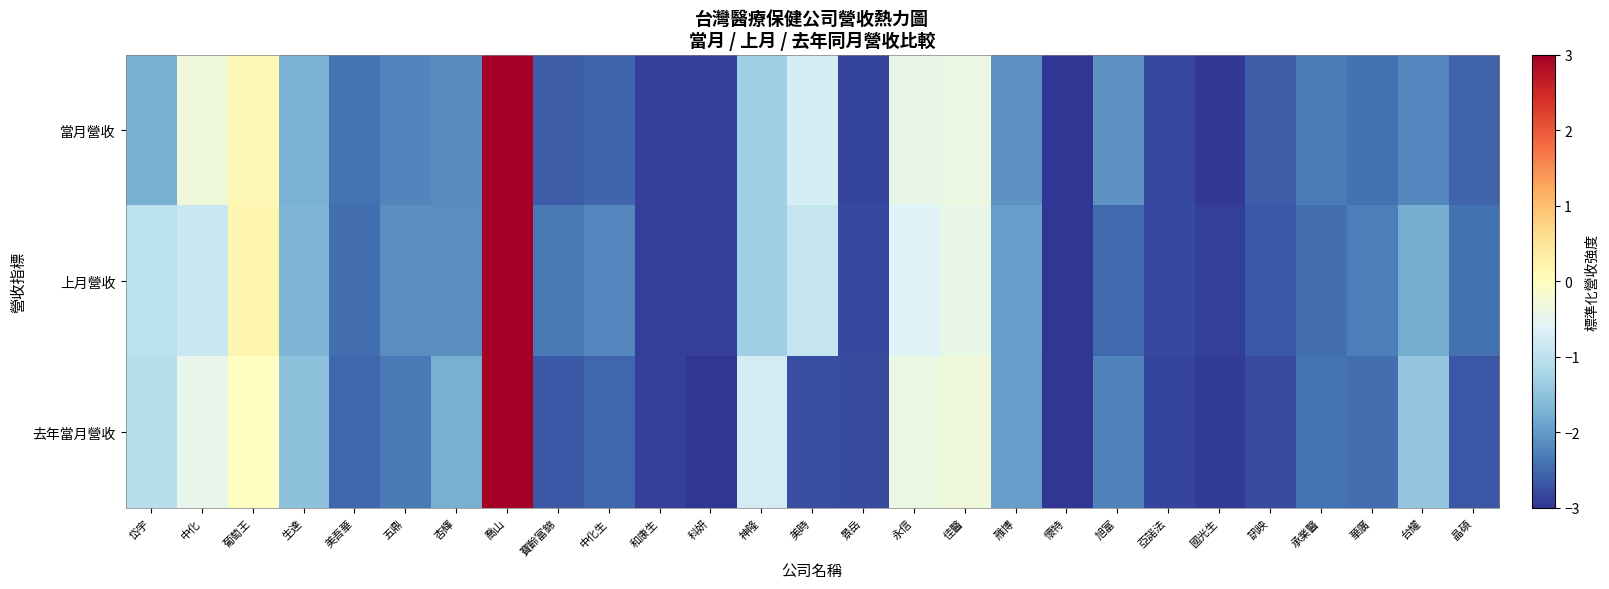

Reading left to right, transcribe all the data shown in this chart.

當月營收: 岱宇=-1.8	中化=-0.3	葡萄王=0.1	生達=-1.7	美吾華=-2.4	五鼎=-2.2	杏輝=-2.1	喬山=3.0	寶齡富錦=-2.6	中化生=-2.5	和康生=-2.9	科妍=-2.9	神隆=-1.3	美時=-0.7	景岳=-2.8	永信=-0.4	佳醫=-0.4	雃博=-2.1	懷特=-3.0	旭富=-2.1	亞諾法=-2.8	國光生=-3.0	訊映=-2.6	承業醫=-2.3	華廣=-2.4	台耀=-2.2	晶碩=-2.5
上月營收: 岱宇=-1.0	中化=-0.9	葡萄王=0.2	生達=-1.7	美吾華=-2.4	五鼎=-2.1	杏輝=-2.1	喬山=3.0	寶齡富錦=-2.3	中化生=-2.2	和康生=-2.9	科妍=-2.9	神隆=-1.3	美時=-0.9	景岳=-2.8	永信=-0.6	佳醫=-0.4	雃博=-1.9	懷特=-3.0	旭富=-2.5	亞諾法=-2.8	國光生=-2.9	訊映=-2.6	承業醫=-2.4	華廣=-2.3	台耀=-1.8	晶碩=-2.4
去年當月營收: 岱宇=-1.1	中化=-0.5	葡萄王=-0.0	生達=-1.5	美吾華=-2.5	五鼎=-2.3	杏輝=-1.8	喬山=3.0	寶齡富錦=-2.7	中化生=-2.5	和康生=-2.9	科妍=-3.0	神隆=-0.7	美時=-2.8	景岳=-2.8	永信=-0.4	佳醫=-0.3	雃博=-2.0	懷特=-3.0	旭富=-2.2	亞諾法=-2.9	國光生=-2.9	訊映=-2.8	承業醫=-2.4	華廣=-2.4	台耀=-1.5	晶碩=-2.7